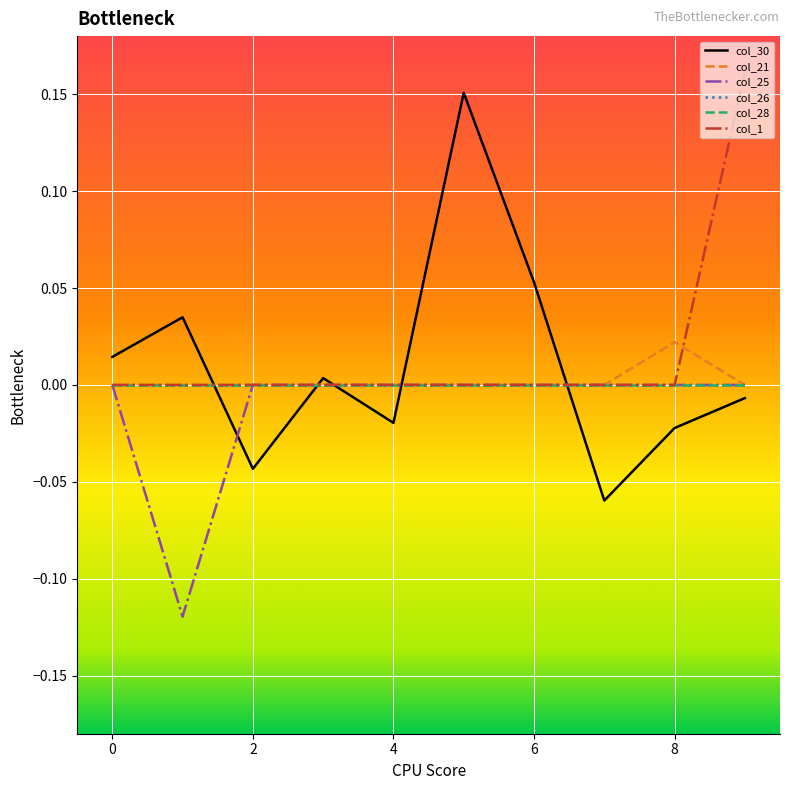

Does the chart display data point markers on the line(s)?

No